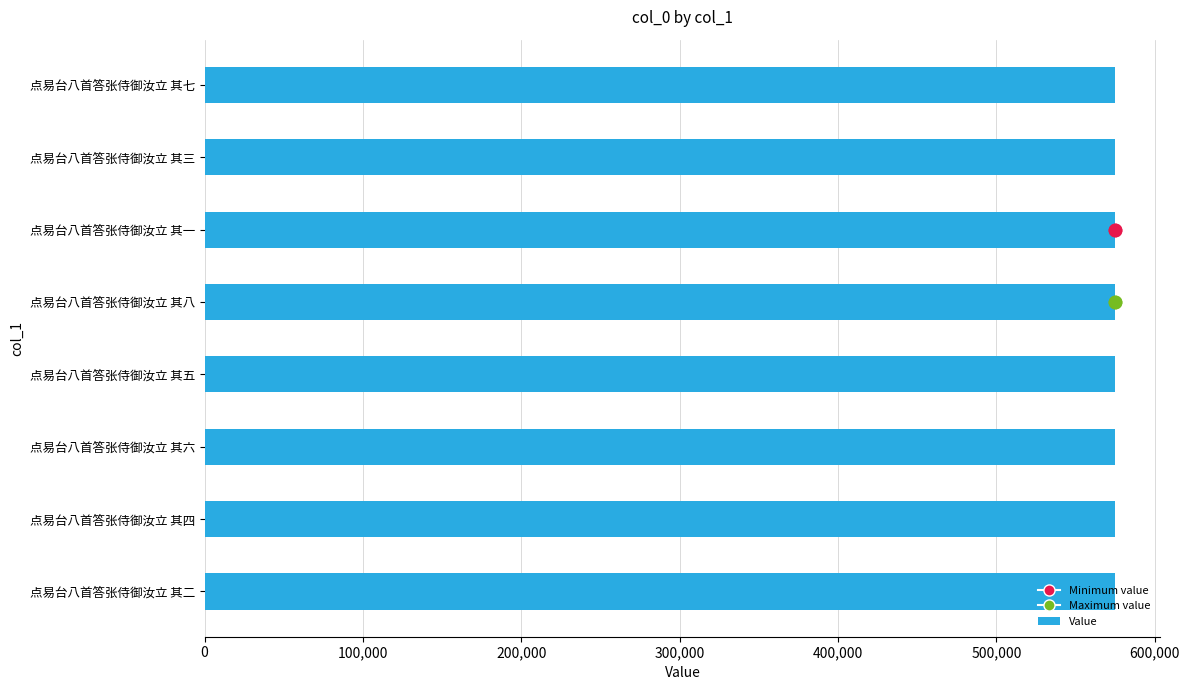

Which has a higher value, 点易台八首答张侍御汝立 其五 or 点易台八首答张侍御汝立 其七?

点易台八首答张侍御汝立 其七